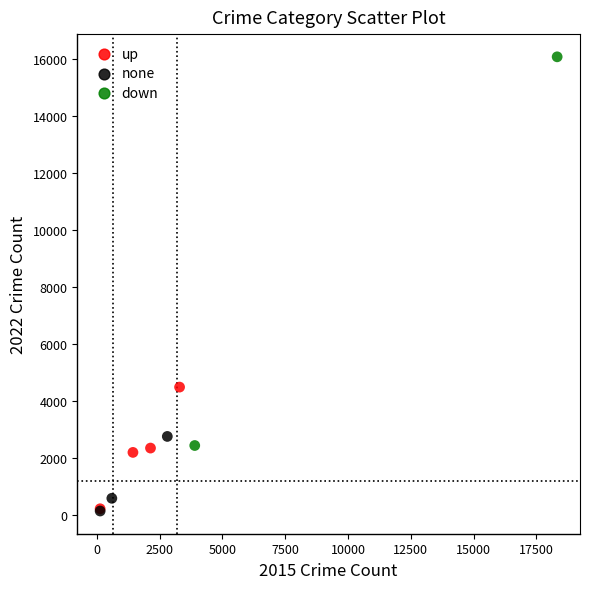

What are all the series names shown in the legend?

up, none, down